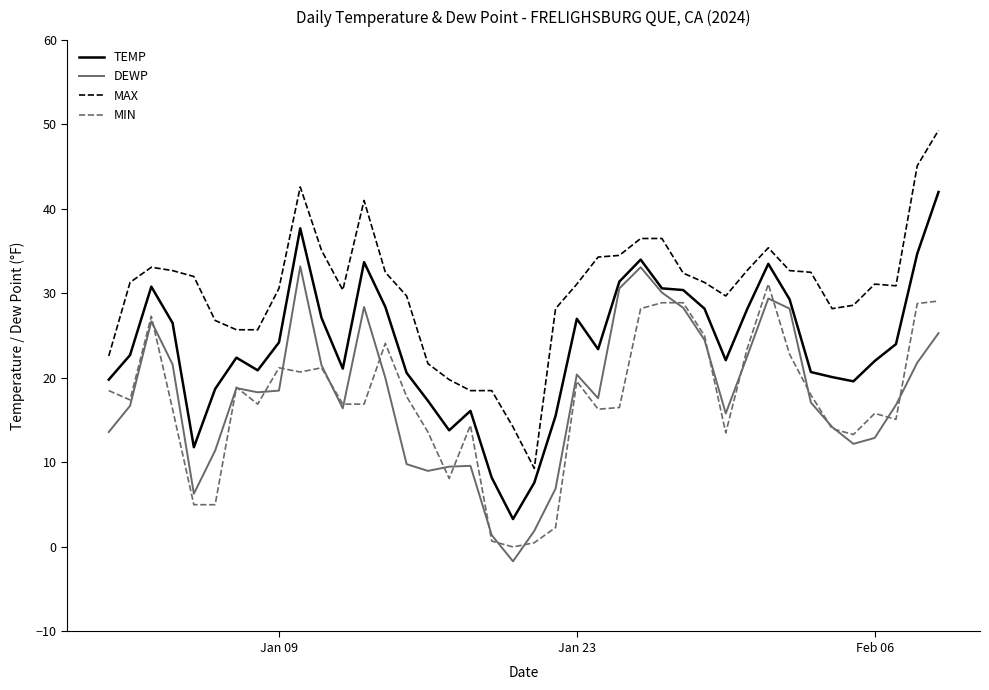

Which series has the largest total across all categories?

MAX